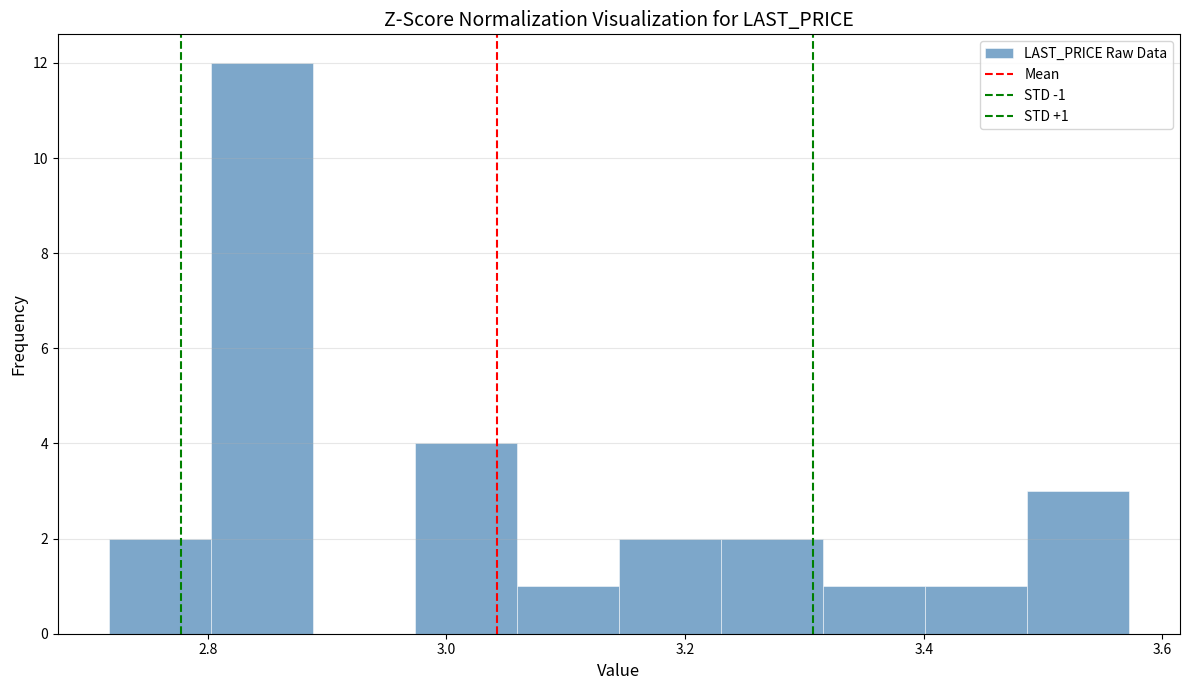

Over which range of the x-axis is the bar tallest?

2.80 to 2.88